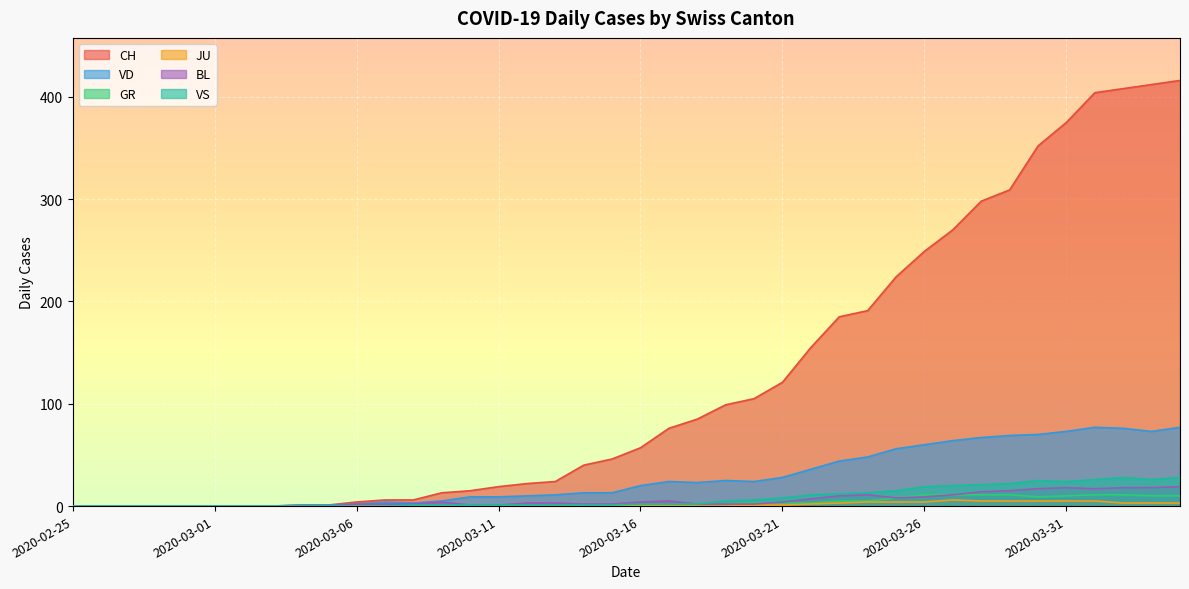

Which series changed the most between 2020-03-09 and 2020-04-03?

CH